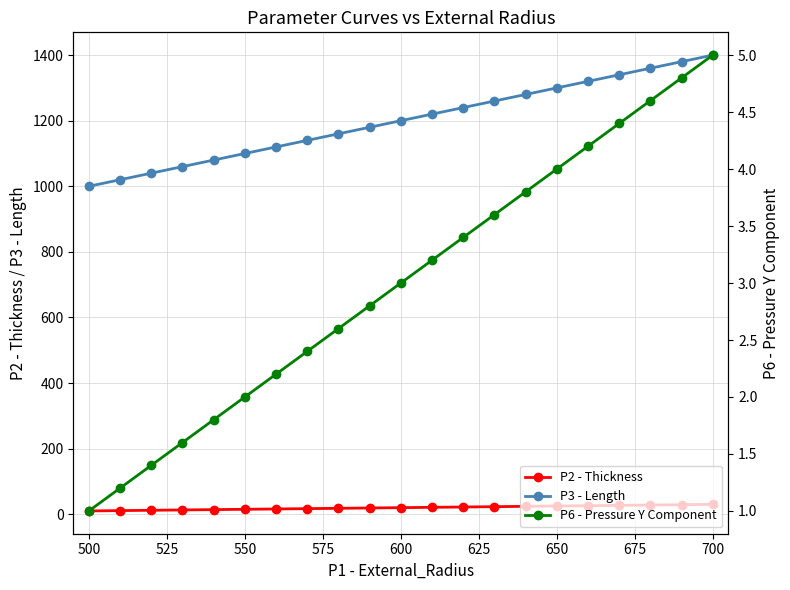

What is the difference between the maximum and minimum values in the P3 - Length series?

400